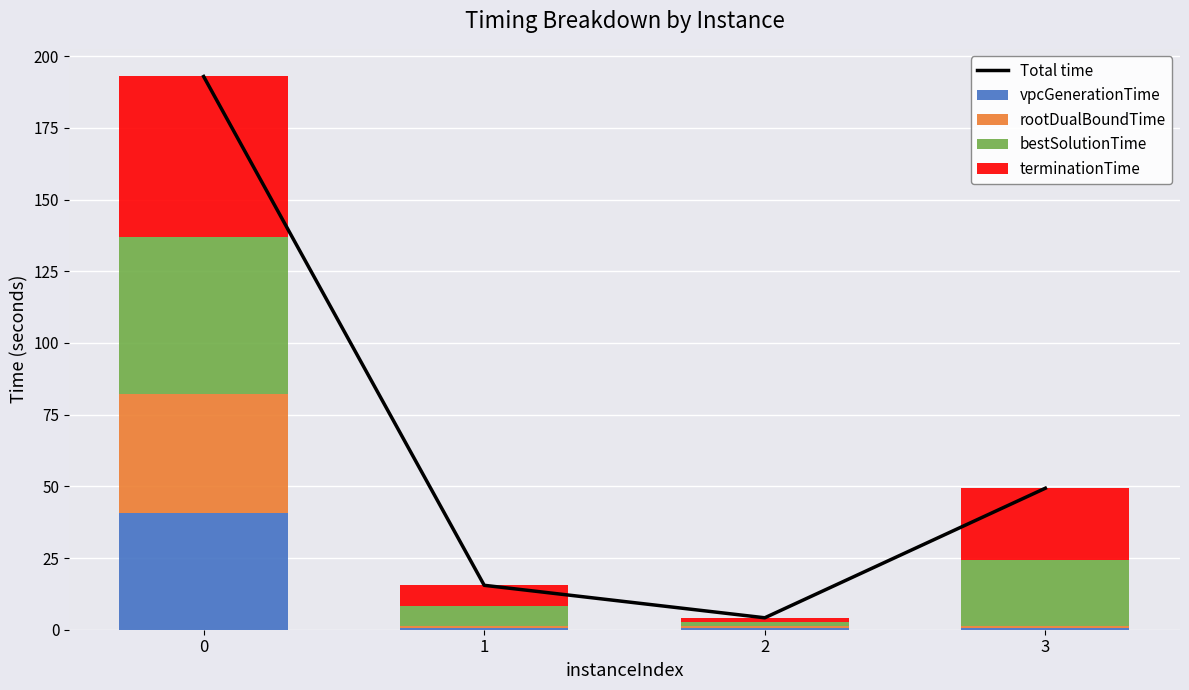

What is the value of the terminationTime bar at the 1st from the left?

55.9